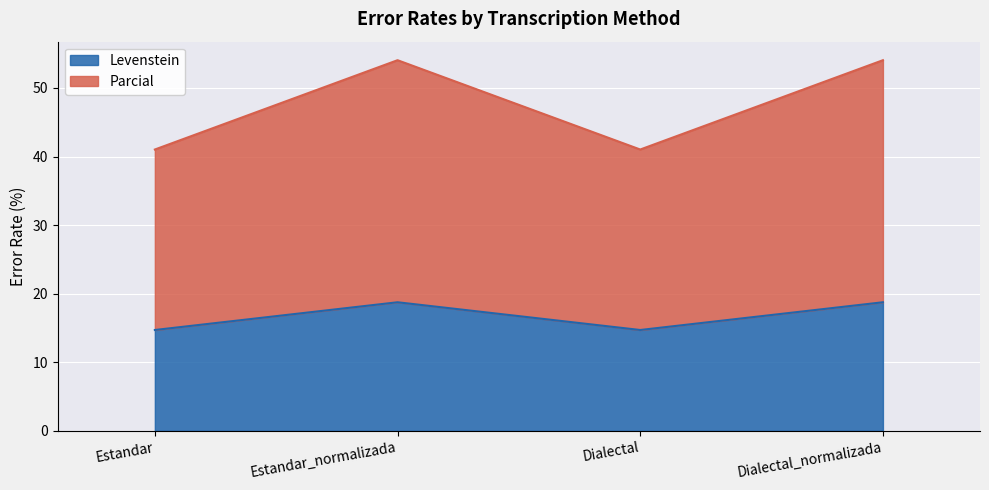

What is the value of the Parcial point at the 2nd from the left?

54.0